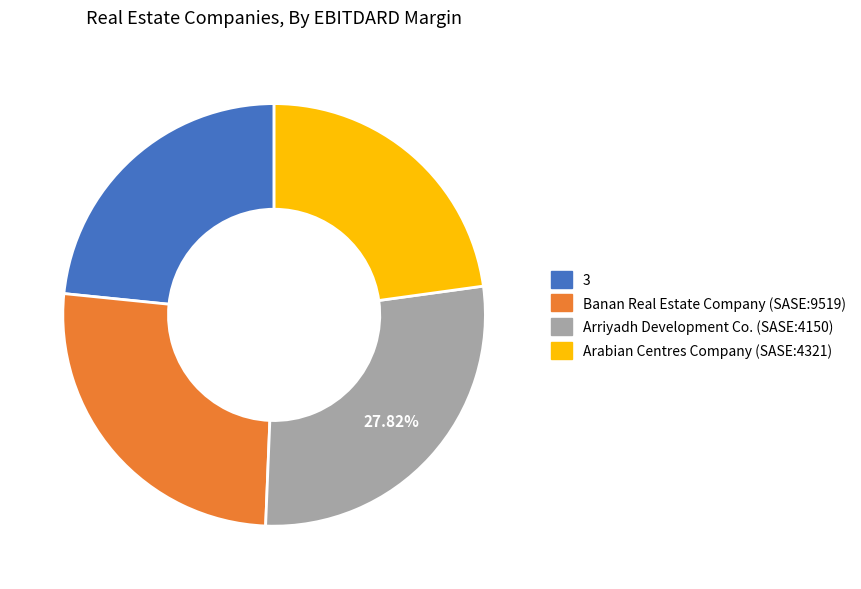

Rank the categories by value from highest to lowest.

Arriyadh Development Co. (SASE:4150), Banan Real Estate Company (SASE:9519), 3, Arabian Centres Company (SASE:4321)